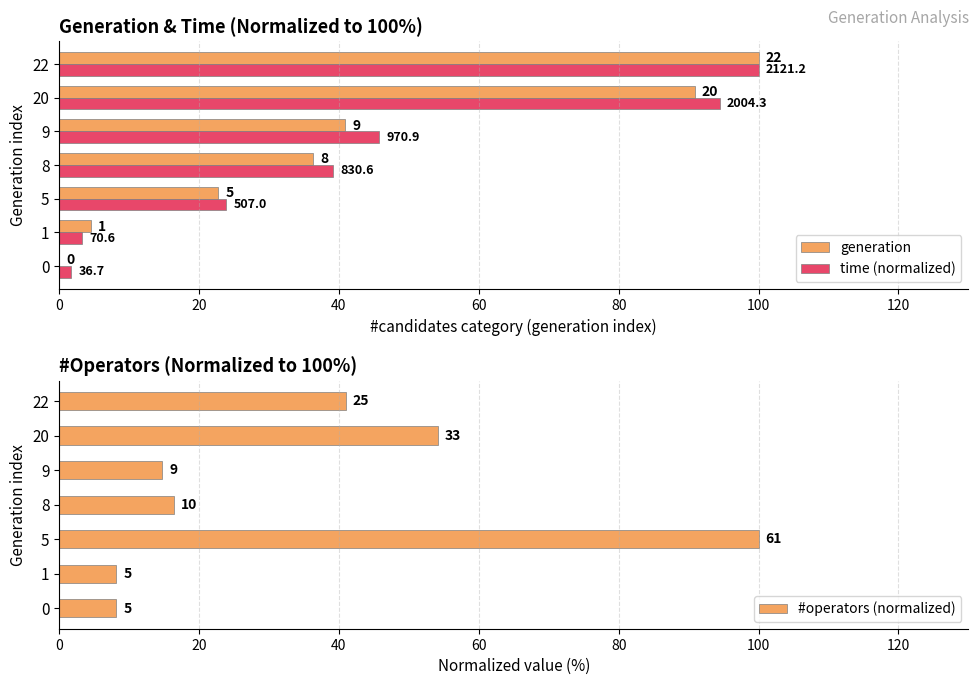

What is the maximum value shown in the chart?

100.0